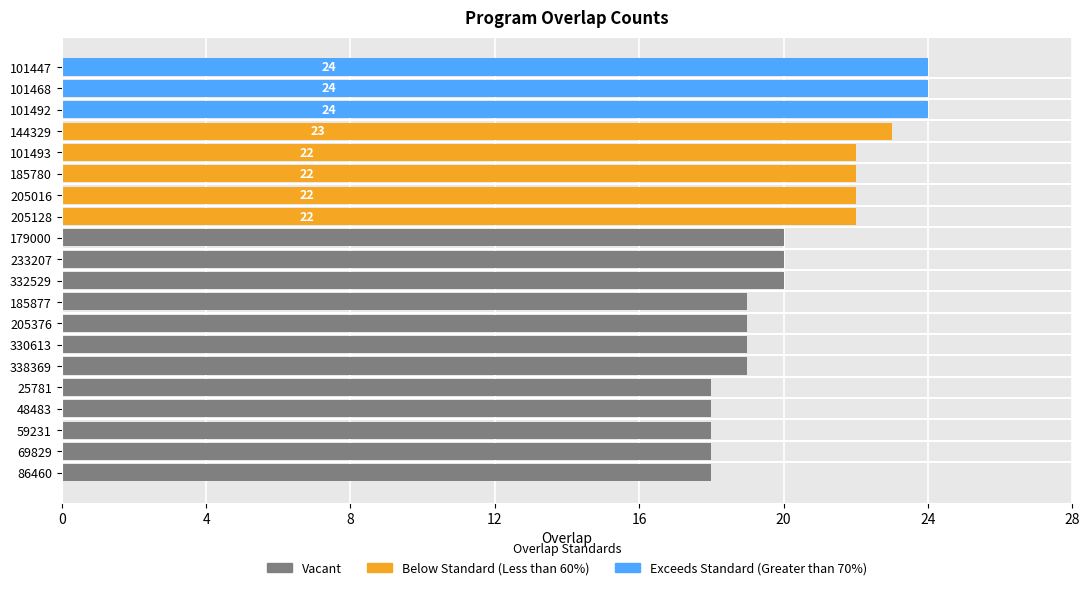

At which category does the chart reach its minimum across all series?

25781